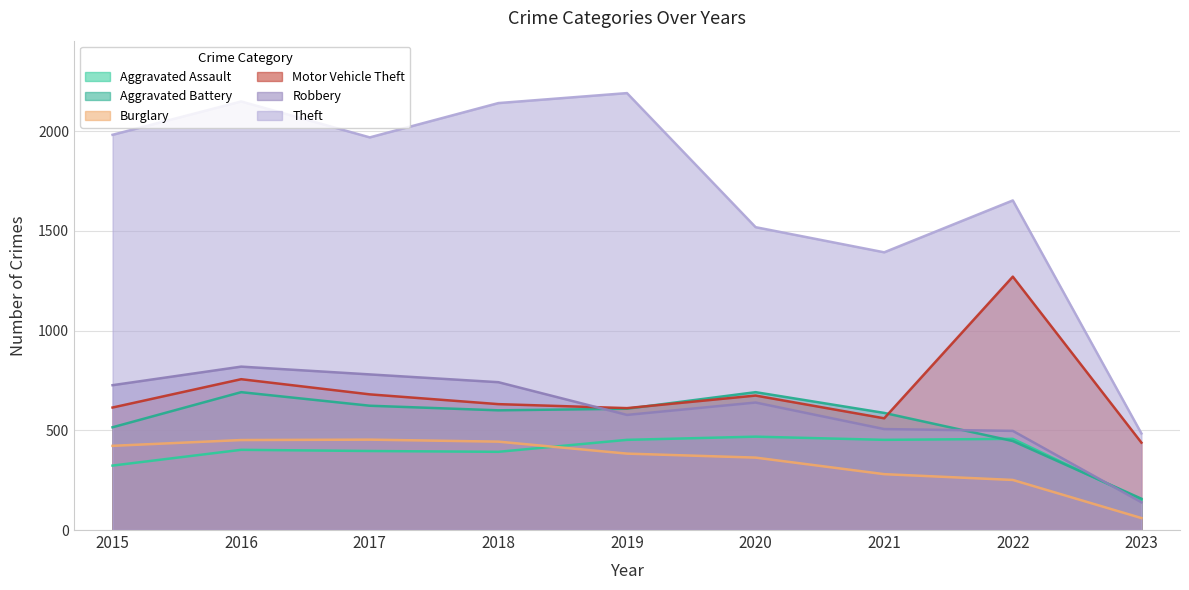

Which series has the widest spread of values?

Theft